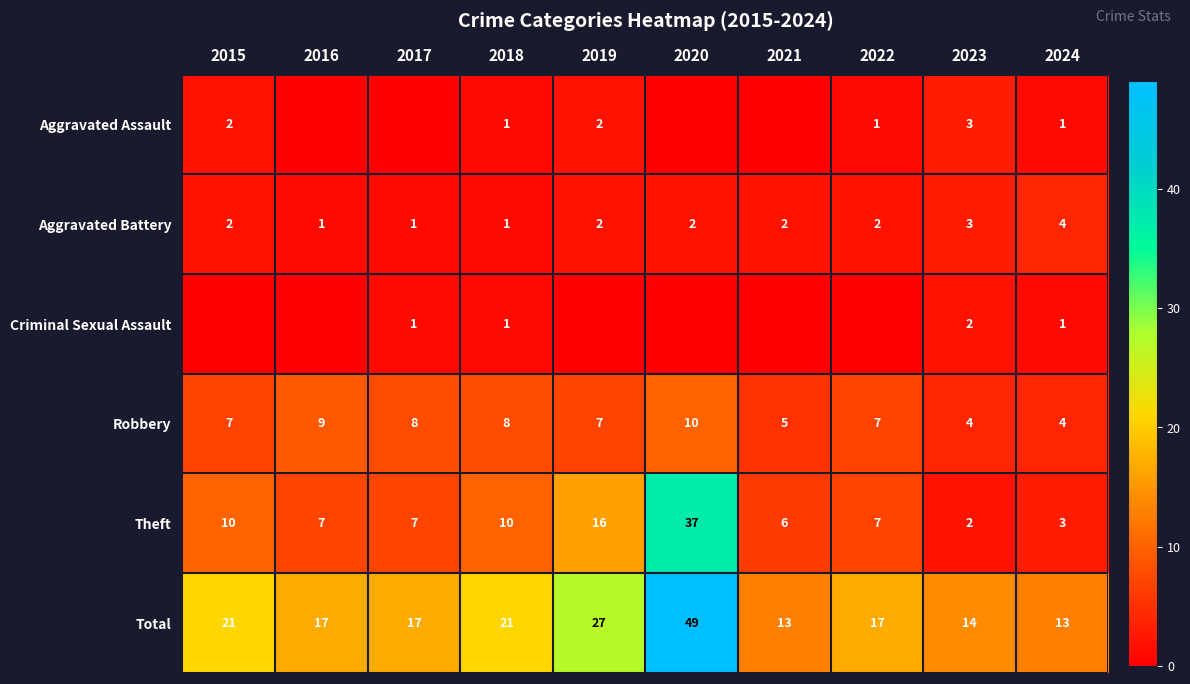

Between 2023 and 2024, which series saw the biggest shift?

Aggravated Assault